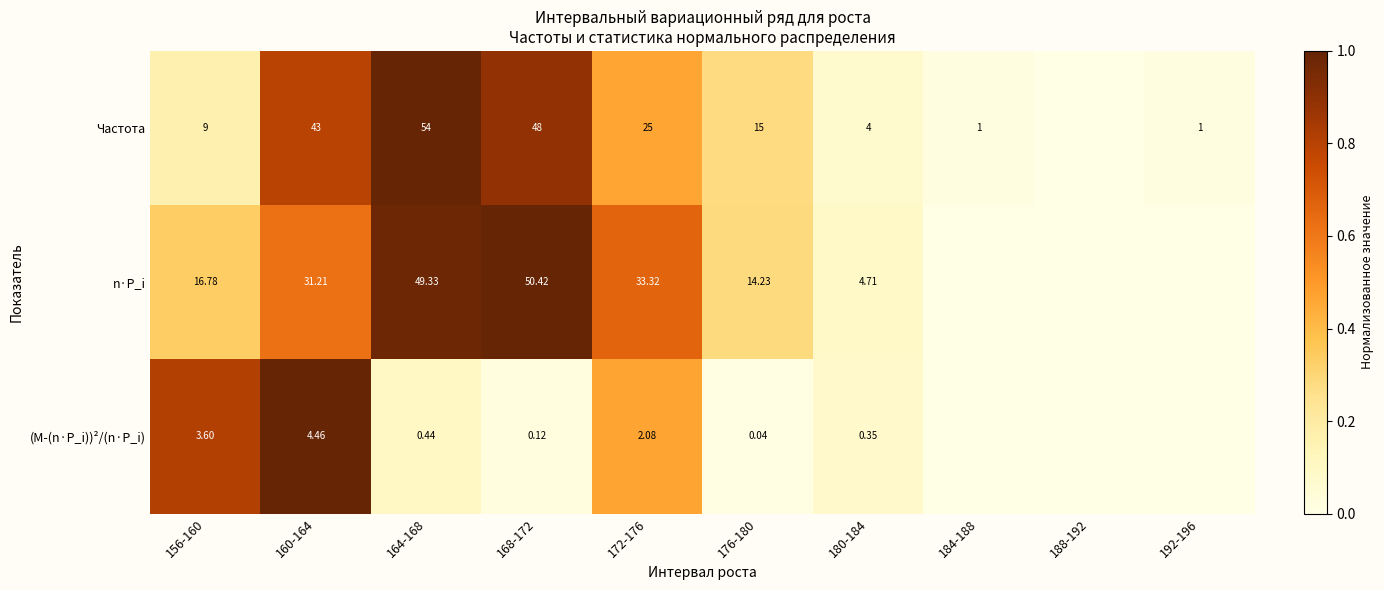

Is the value of n·P_i at 160-164 greater than the value of Частота at 192-196?

Yes